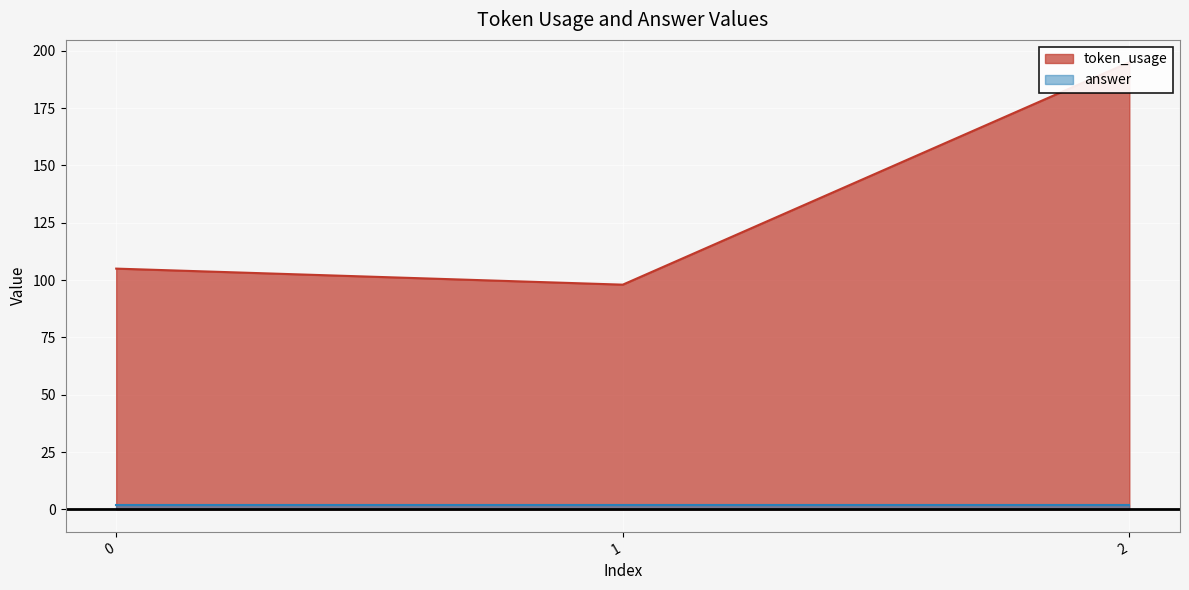

True or false: the data shows 195 at 2.

True